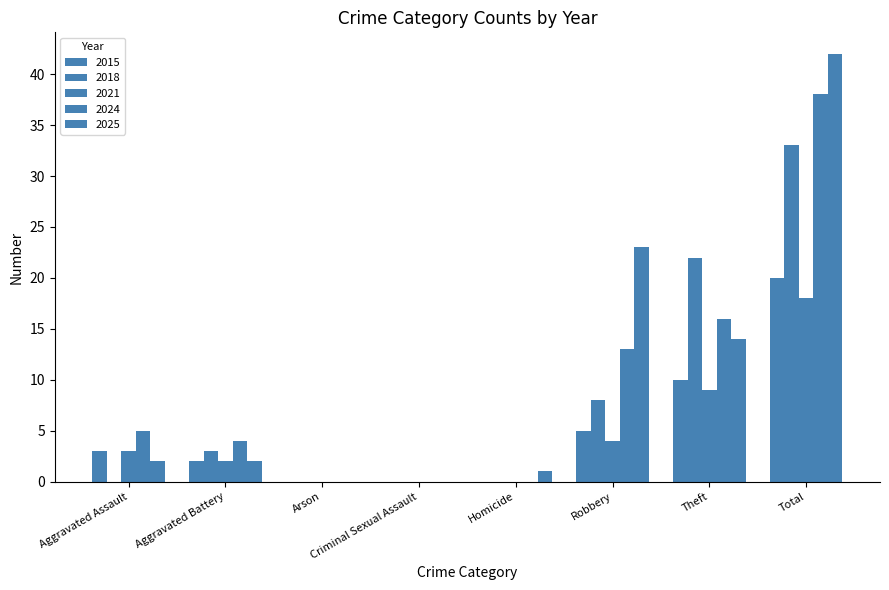

Reading right to left, extract all data points from this chart.

2015: 20	10	5	0	0	0	2	3
2018: 33	22	8	0	0	0	3	0
2021: 18	9	4	0	0	0	2	3
2024: 38	16	13	0	0	0	4	5
2025: 42	14	23	1	0	0	2	2